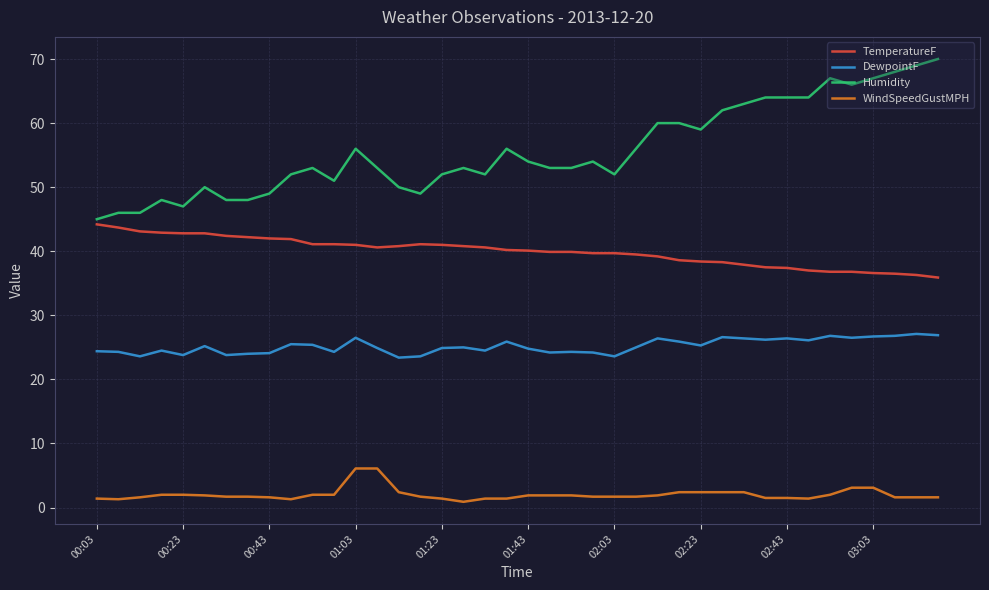

Which series has the widest spread of values?

Humidity